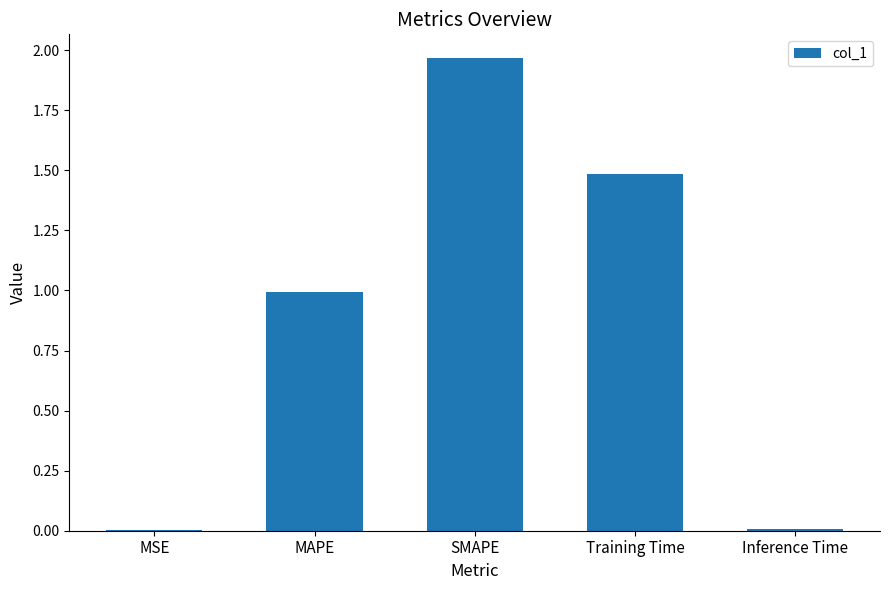

Which label corresponds to the largest value in the chart?

SMAPE